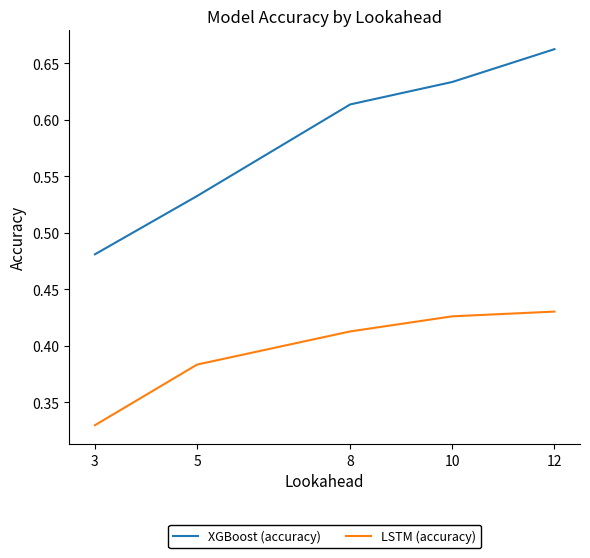

Which series has the largest total across all categories?

XGBoost (accuracy)